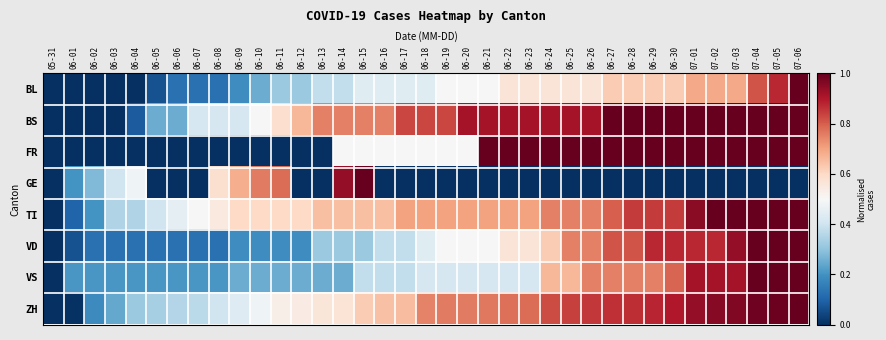

At how many categories does at least one series exceed 0?

36